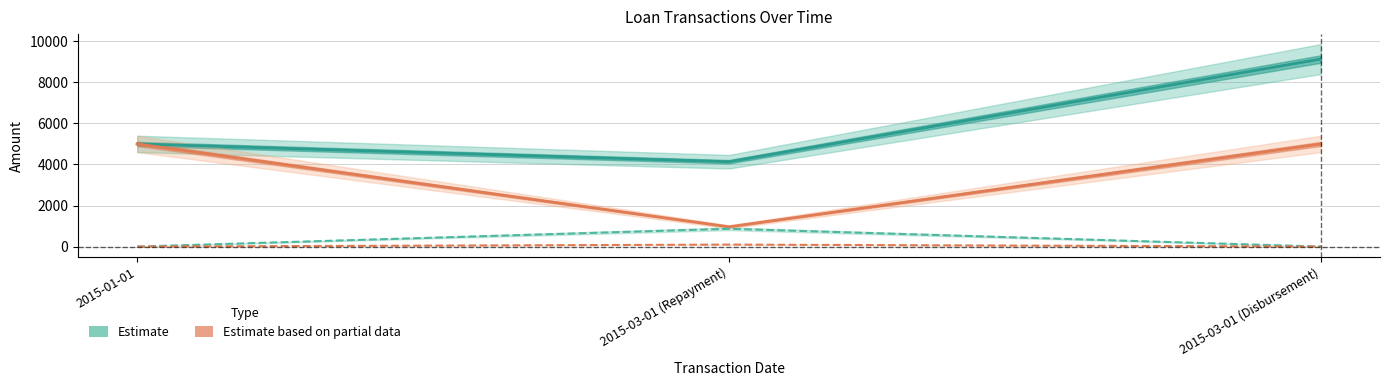

The value of Loan Balance (Estimate) at 2015-03-01 (Disbursement) is 9133.2. True or false?

True